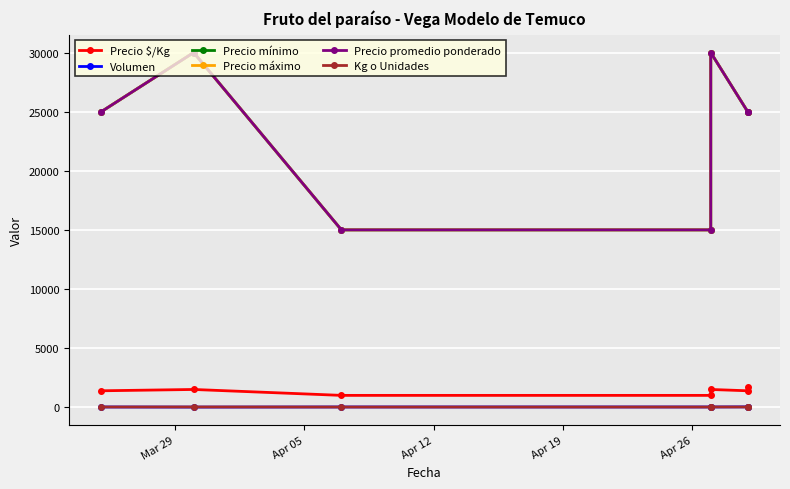

True or false: Precio $/Kg and Kg o Unidades intersect in this chart.

False